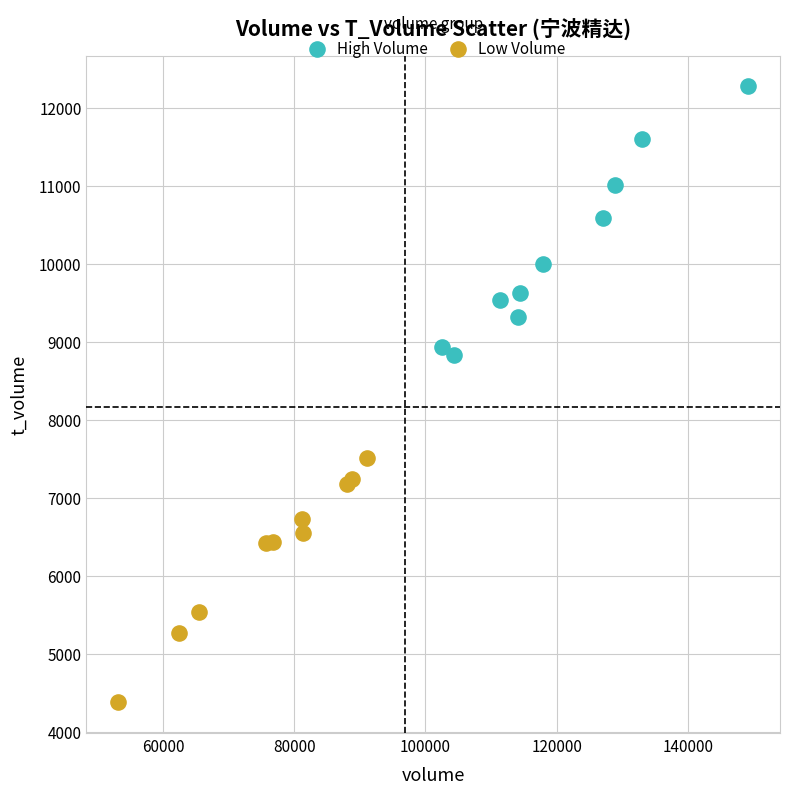

Which series reaches the maximum Y coordinate?

High Volume